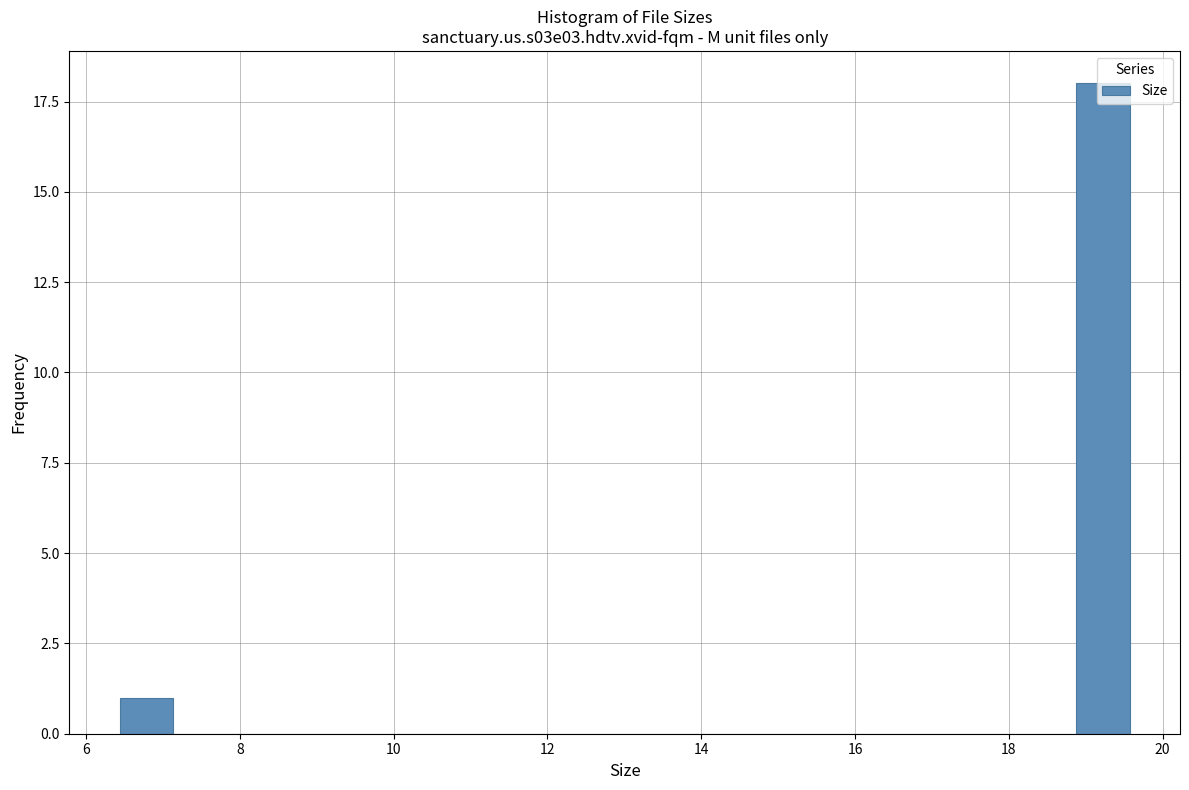

Around what value on the x-axis is the tallest bar? Give the approximate position of its centre, as read against the axis.

19.2